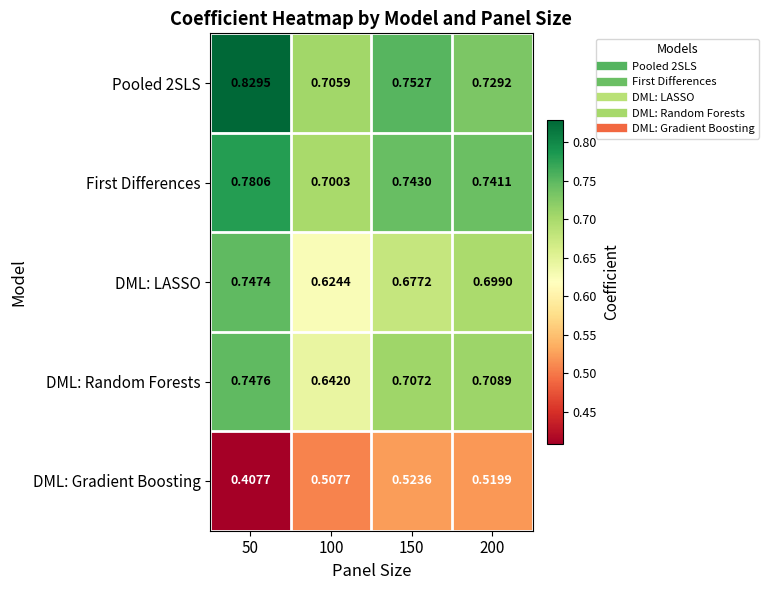

Is the value of DML: LASSO at 150 greater than the value of DML: Random Forests at 150?

No